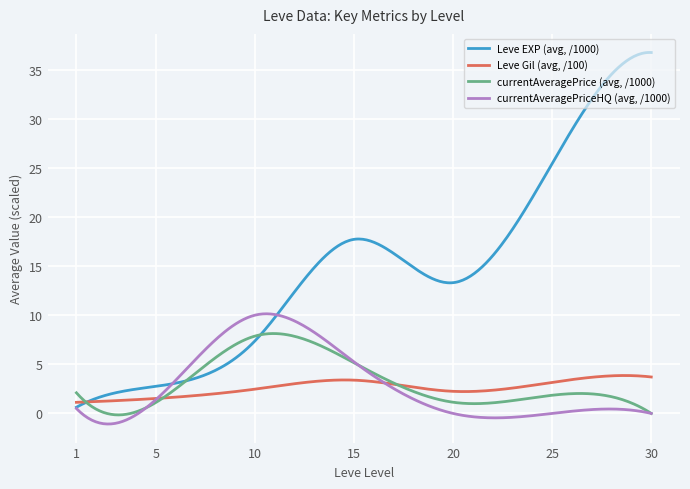

List the series in order of their peak value, lowest first.

Leve Gil (avg, /100), currentAveragePrice (avg, /1000), currentAveragePriceHQ (avg, /1000), Leve EXP (avg, /1000)